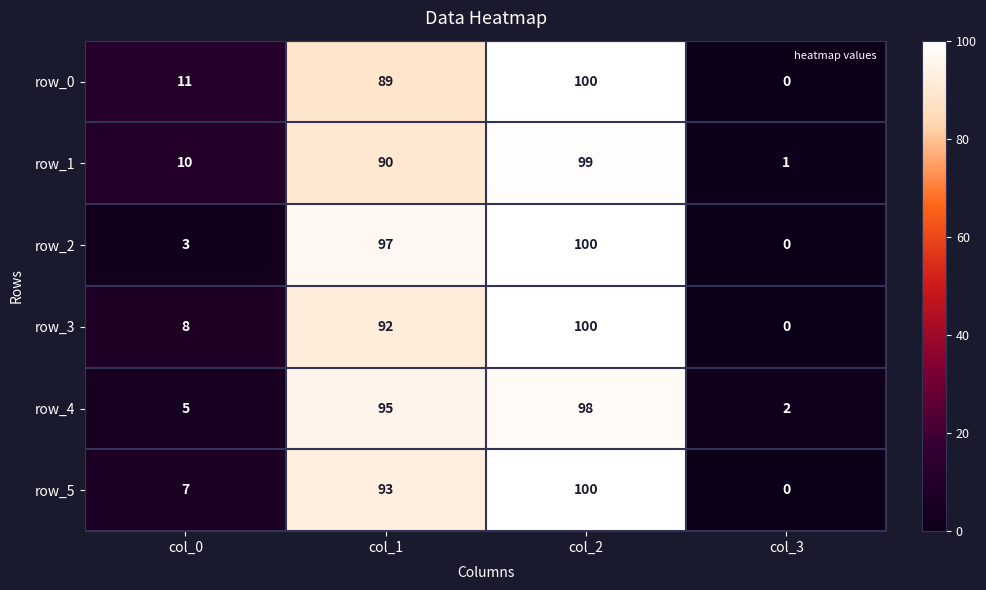

What is the difference between the maximum and minimum values in the row_3 series?

100